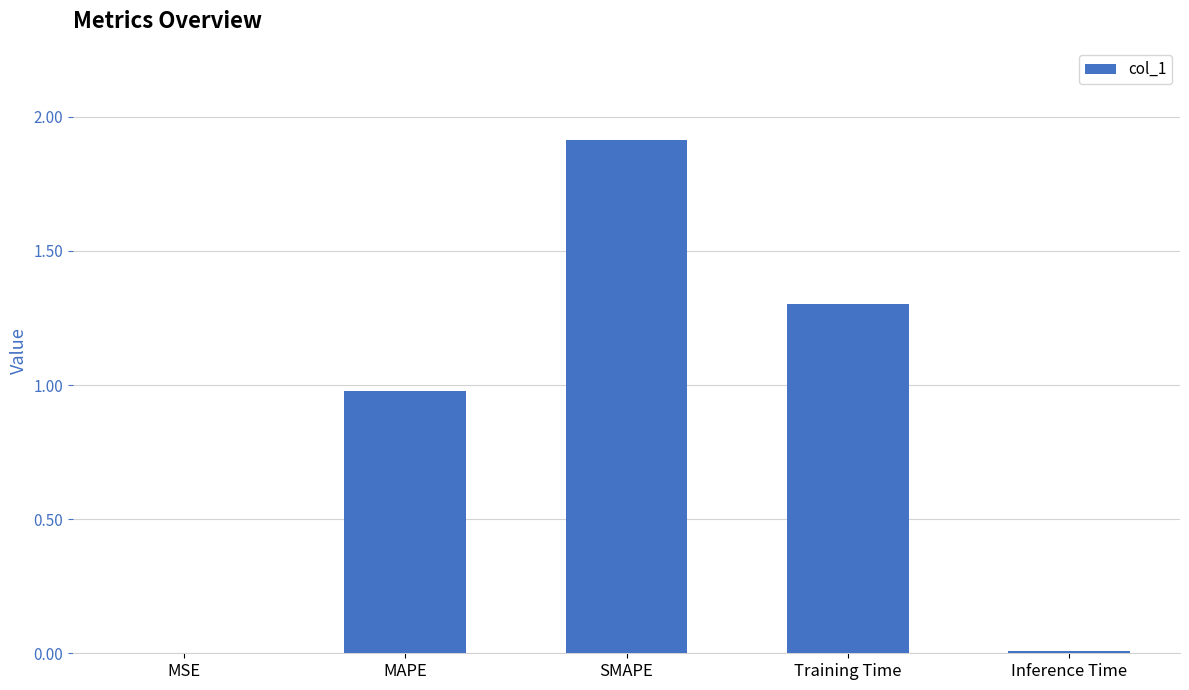

Does the chart contain stacked bars?

No